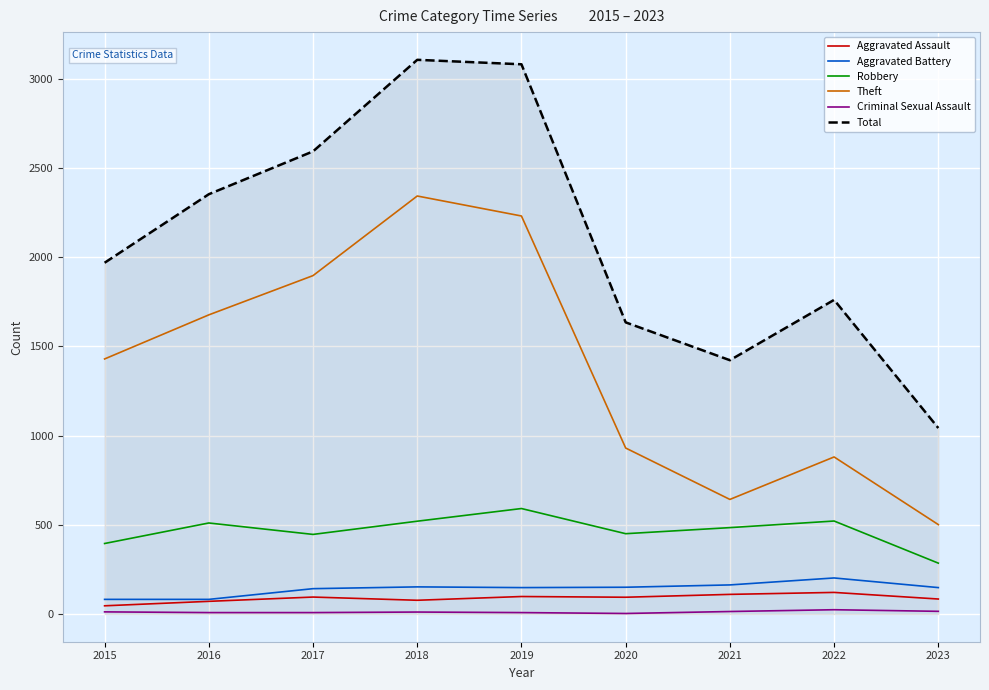

Rank the series by their maximum value, from highest to lowest.

Total, Theft, Robbery, Aggravated Battery, Aggravated Assault, Criminal Sexual Assault